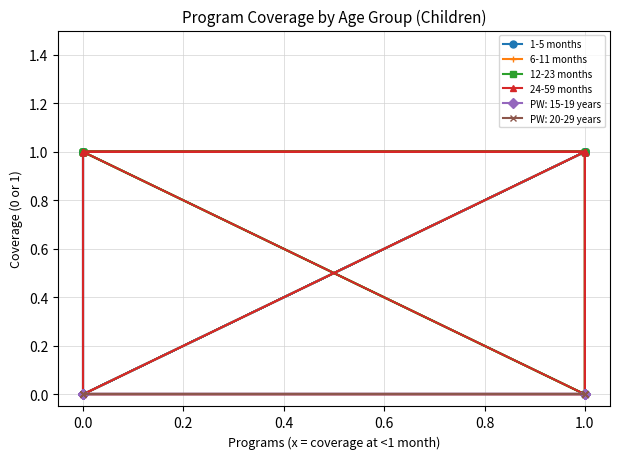

In 6-11 months, how many points are lower than both neighbors (excluding endpoints)?

1